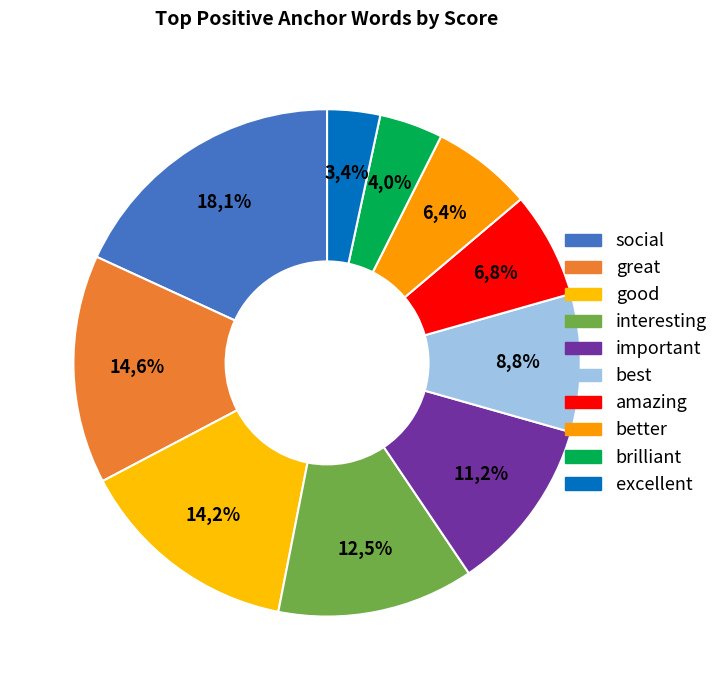

Combined, what portion of the pie is social and better?

24.6%